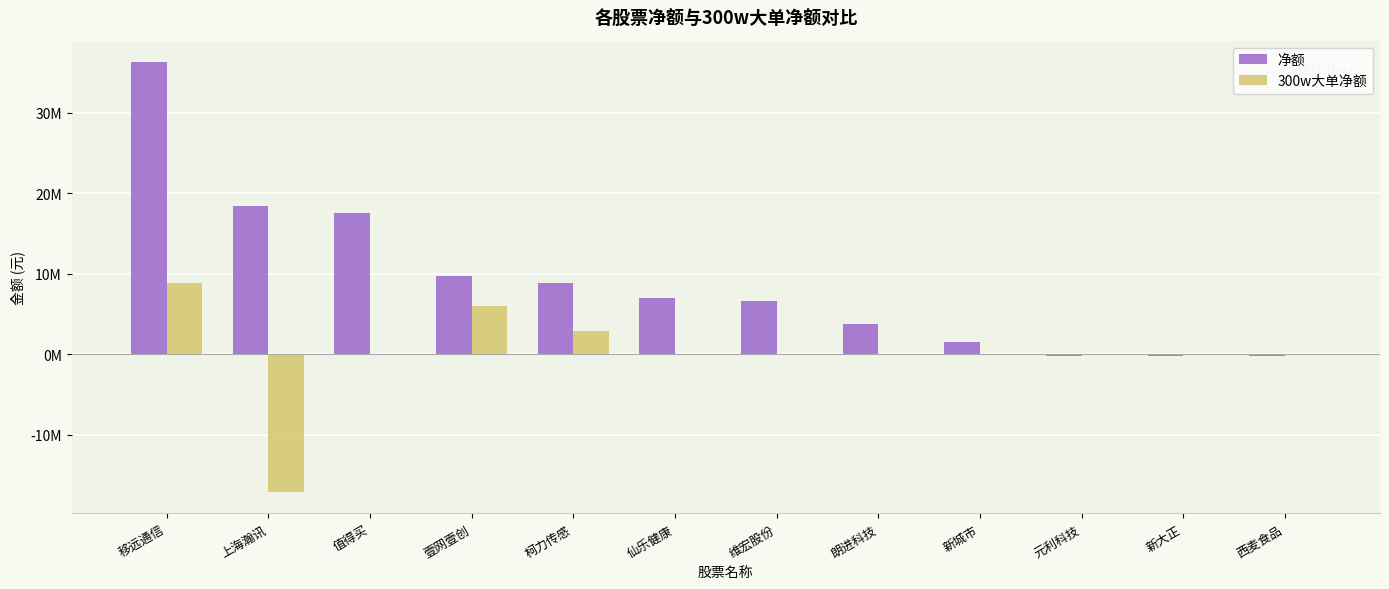

Are the bars grouped side by side (vs. stacked)?

Yes